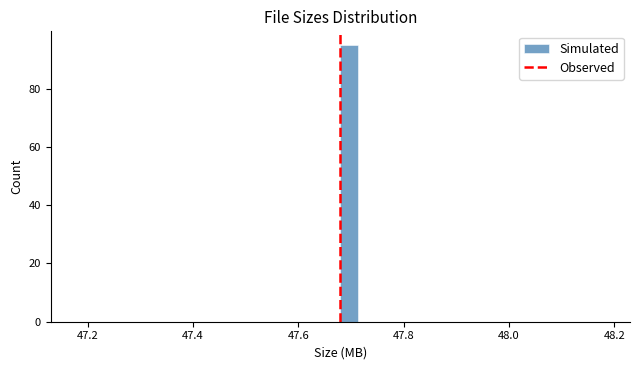

Read against the x-axis, roughly where is the centre of the tallest bar?

47.70